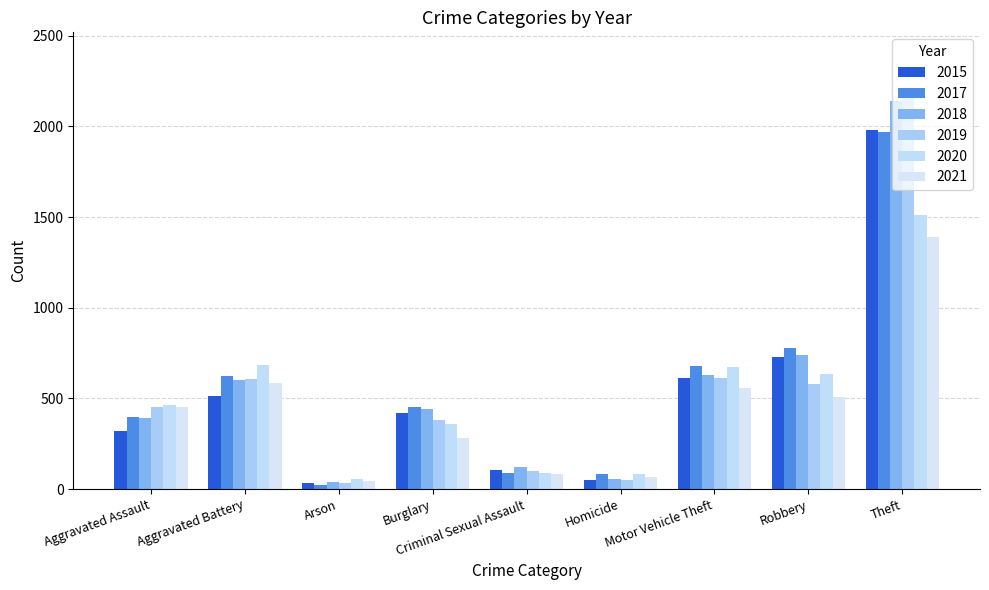

At which category is the sum across all series the highest?

Theft